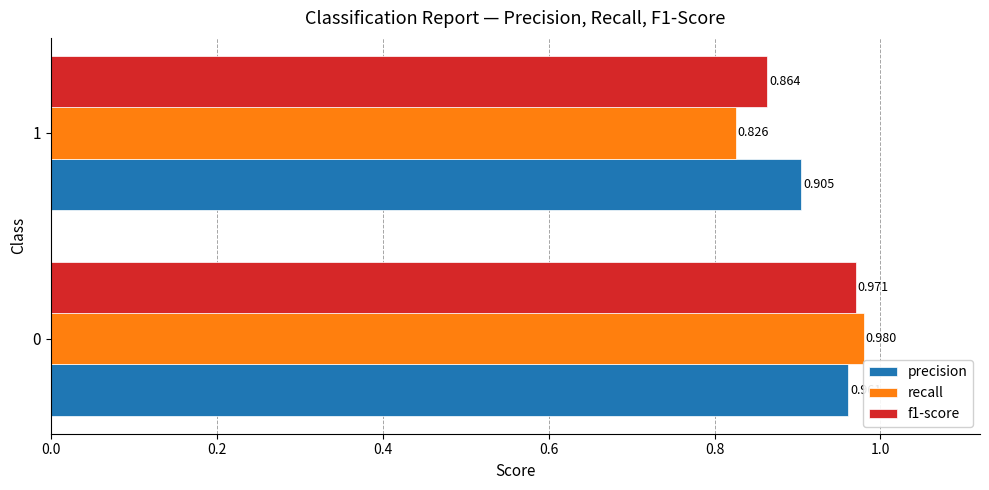

What are all the series names shown in the legend?

precision, recall, f1-score